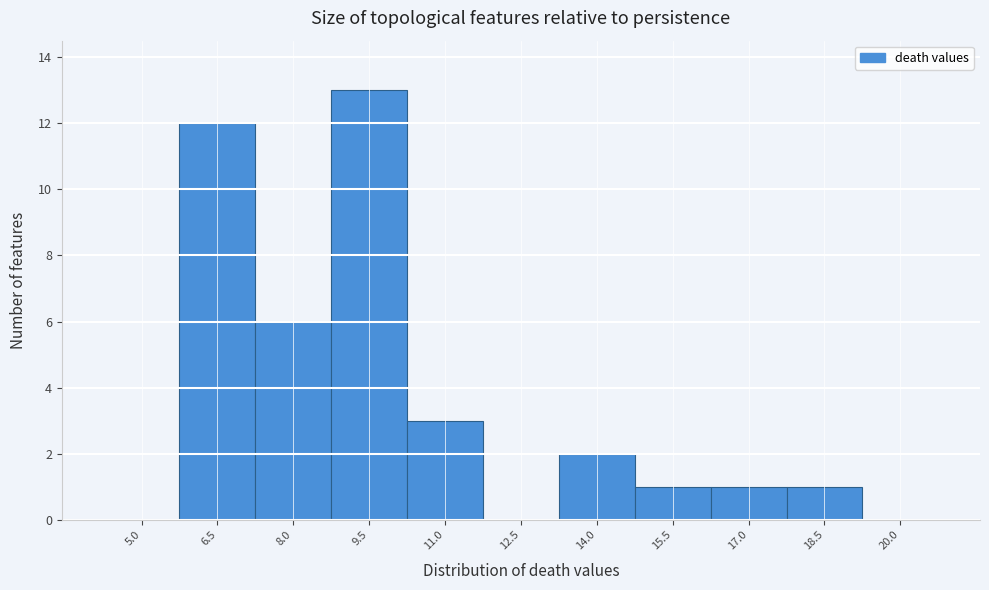

Reading left to right, transcribe all the data shown in this chart.

5.0=0	6.5=12	8.0=6	9.5=13	11.0=3	12.5=0	14.0=2	15.5=1	17.0=1	18.5=1	20.0=0